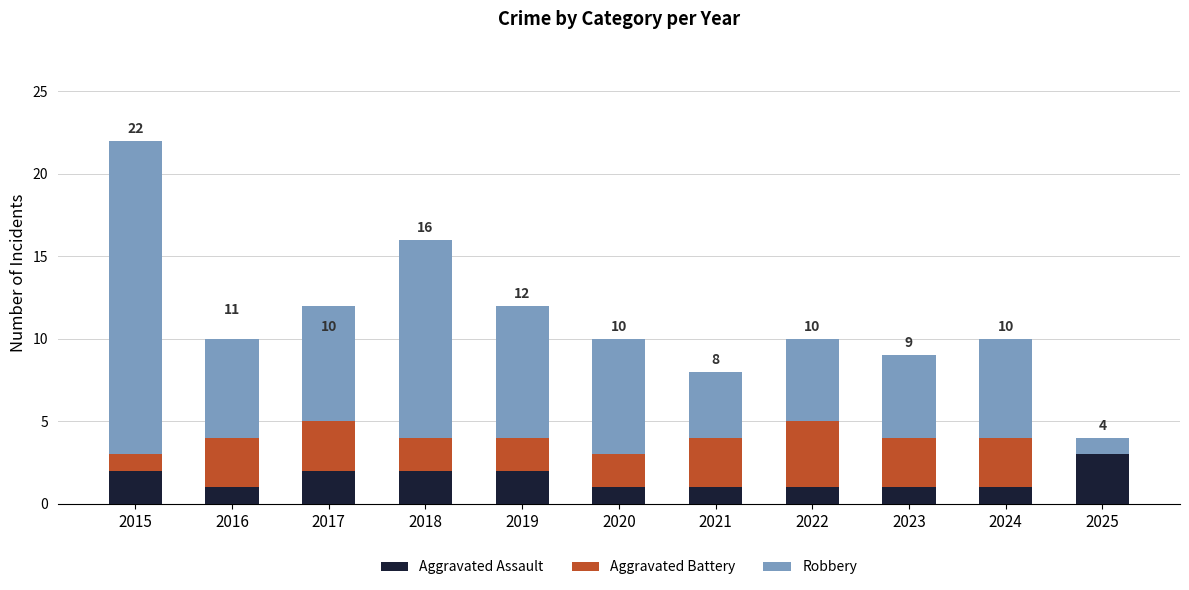

At which category is the sum across all series the highest?

2015